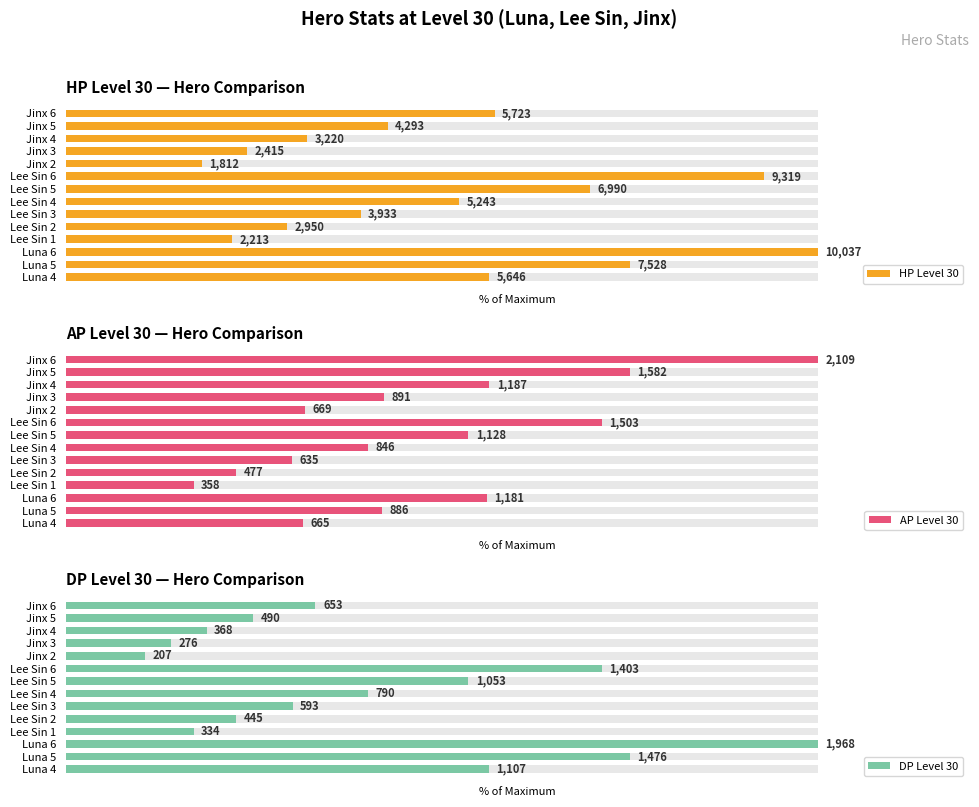

How many bars are there in total?

42